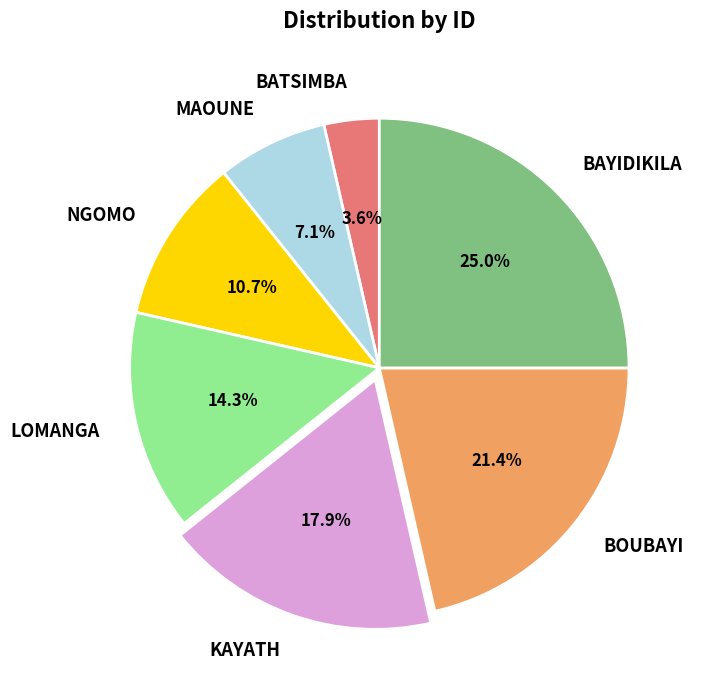

True or false: LOMANGA accounts for 14% of the total.

True